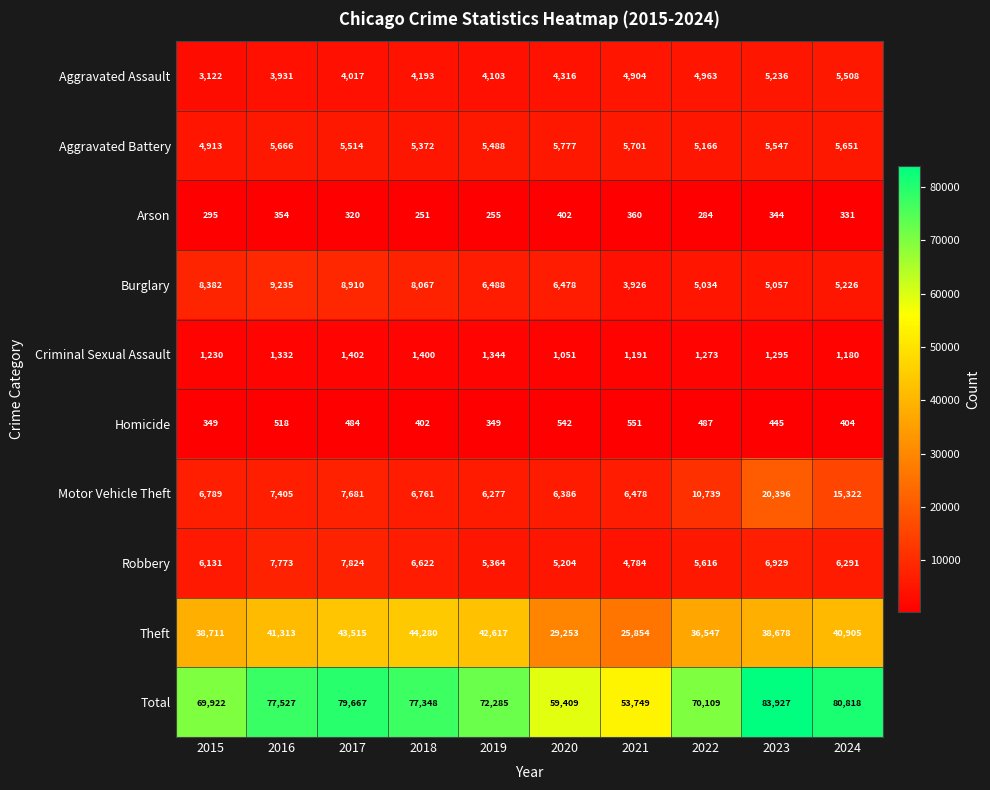

What is the minimum value shown in the chart?

251